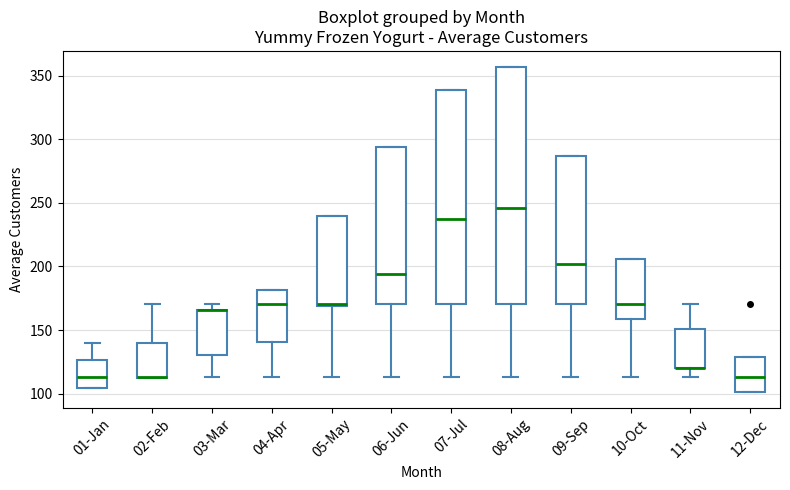

Which box is the tallest, from its lower edge to its upper edge?

08-Aug